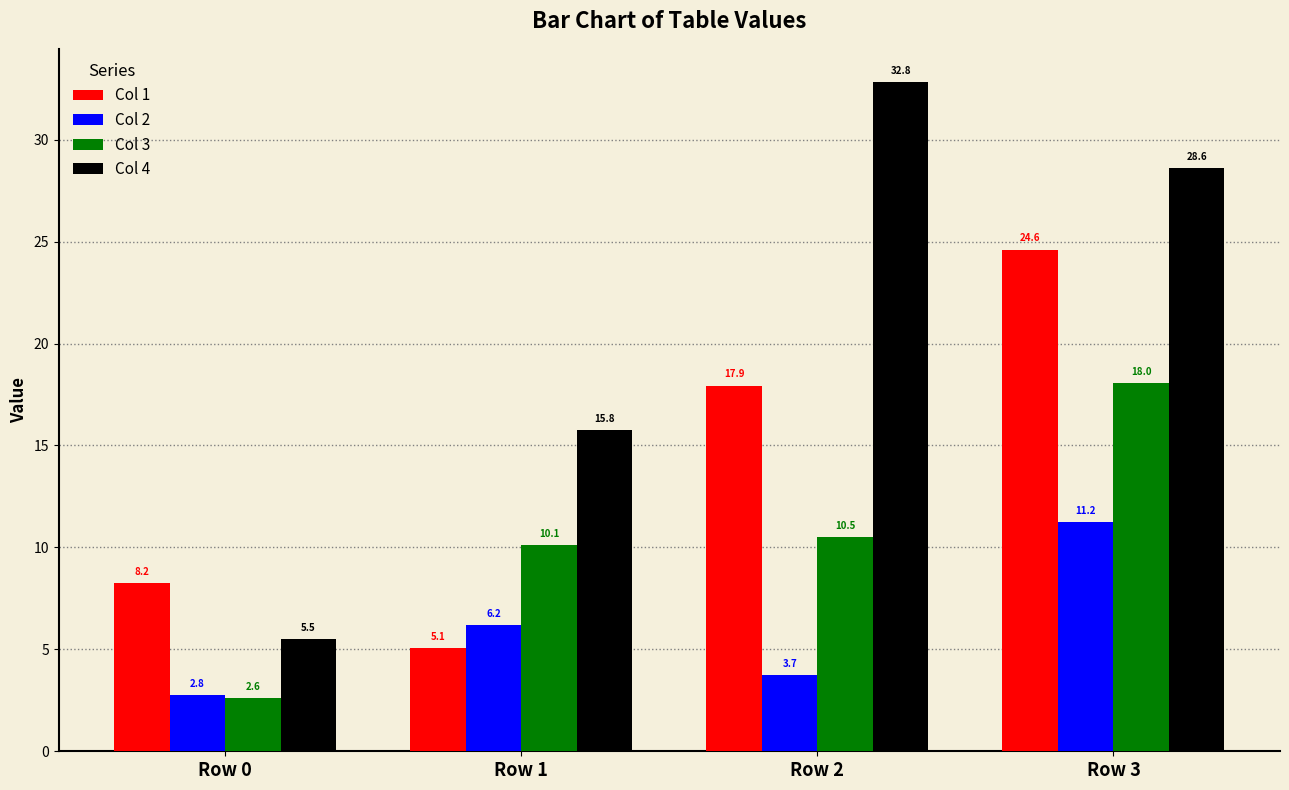

Does the chart contain stacked bars?

No